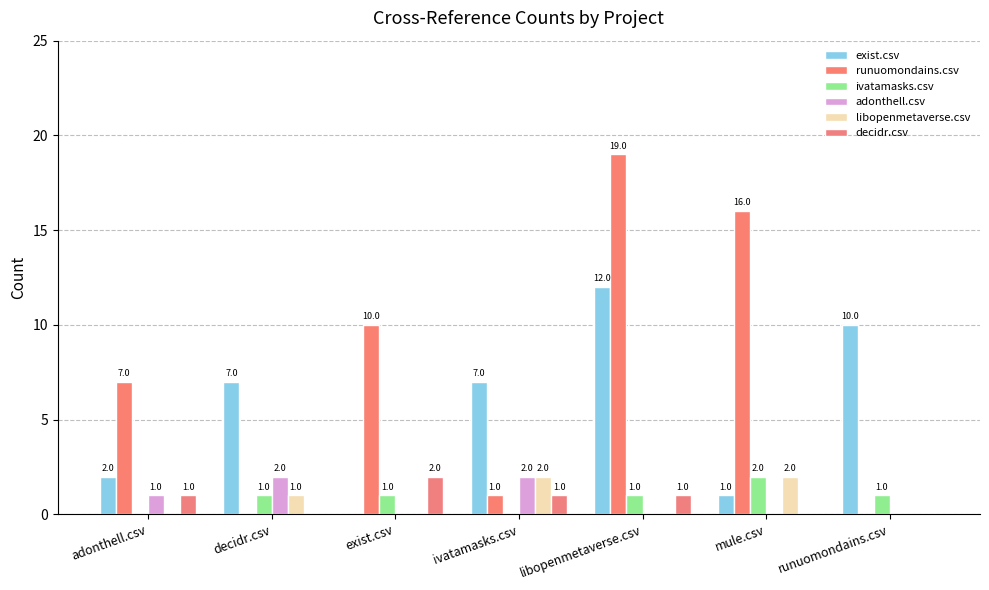

Which series has the widest spread of values?

runuomondains.csv